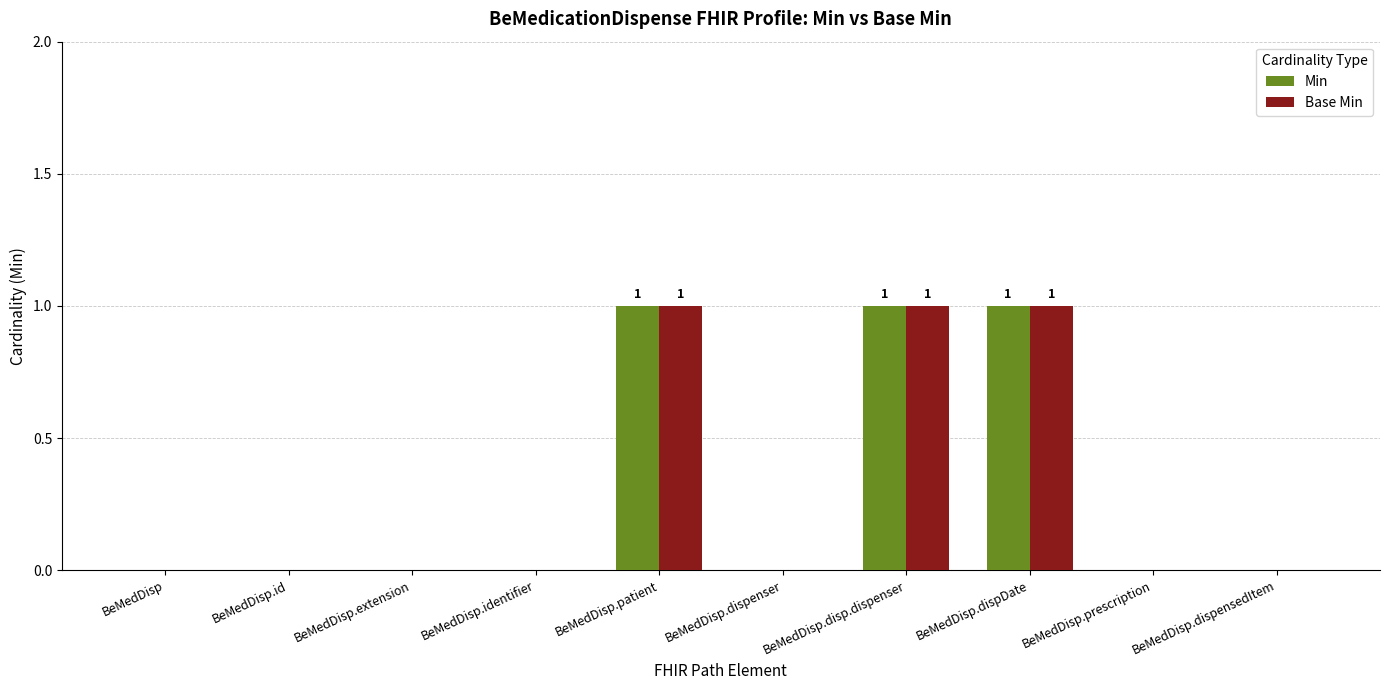

Reading left to right, extract all data points from this chart.

Min: BeMedDisp=0	BeMedDisp.id=0	BeMedDisp.extension=0	BeMedDisp.identifier=0	BeMedDisp.patient=1	BeMedDisp.dispenser=0	BeMedDisp.disp.dispenser=1	BeMedDisp.dispDate=1	BeMedDisp.prescription=0	BeMedDisp.dispensedItem=0
Base Min: BeMedDisp=0	BeMedDisp.id=0	BeMedDisp.extension=0	BeMedDisp.identifier=0	BeMedDisp.patient=1	BeMedDisp.dispenser=0	BeMedDisp.disp.dispenser=1	BeMedDisp.dispDate=1	BeMedDisp.prescription=0	BeMedDisp.dispensedItem=0